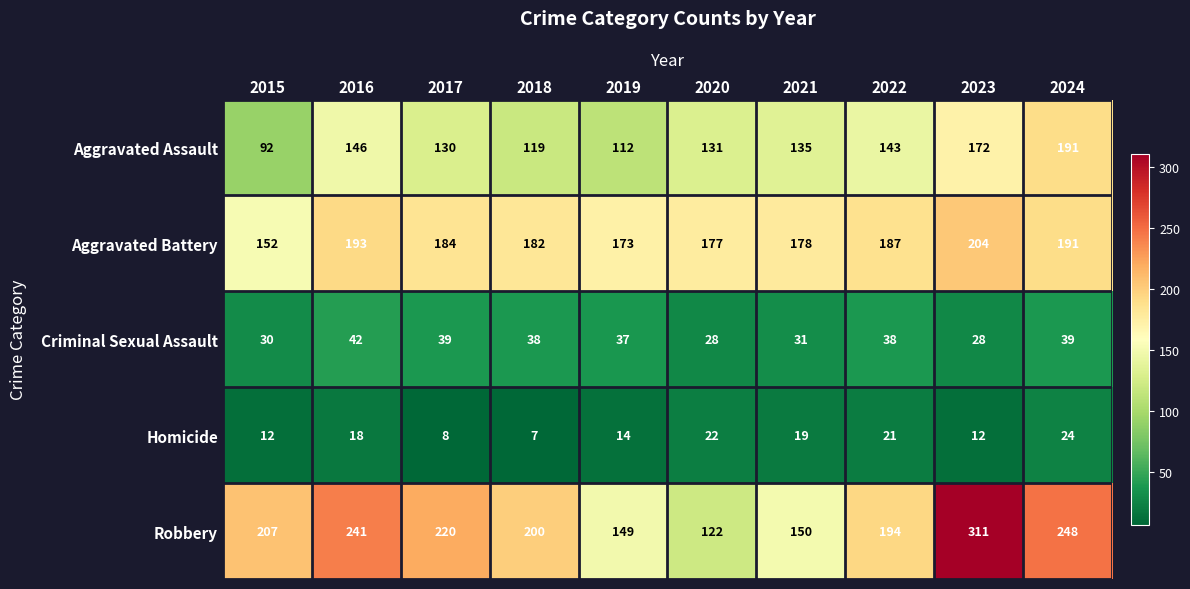

Which series has the largest total across all categories?

Robbery